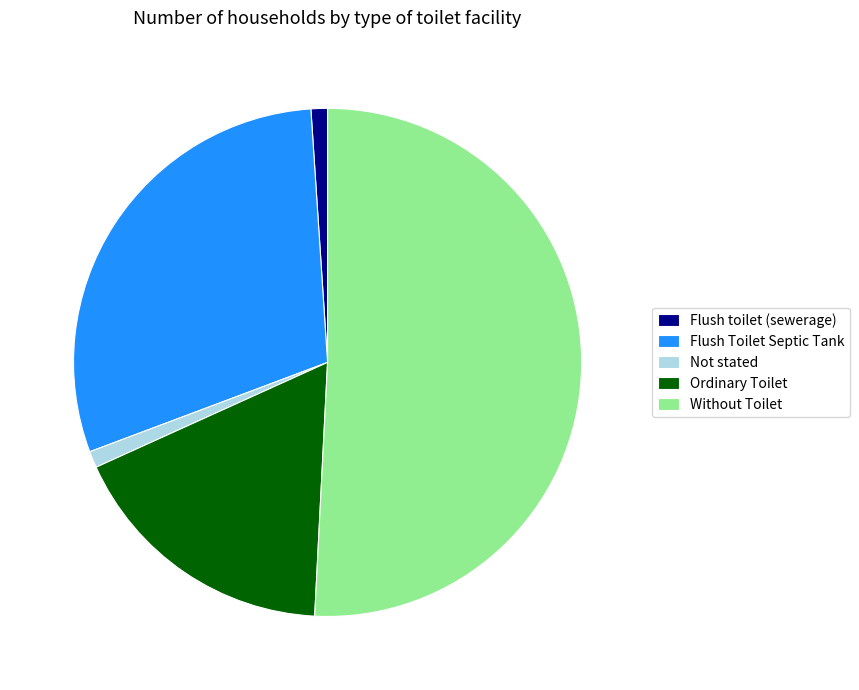

Is it true that Flush toilet (sewerage) is 8% of the pie?

False